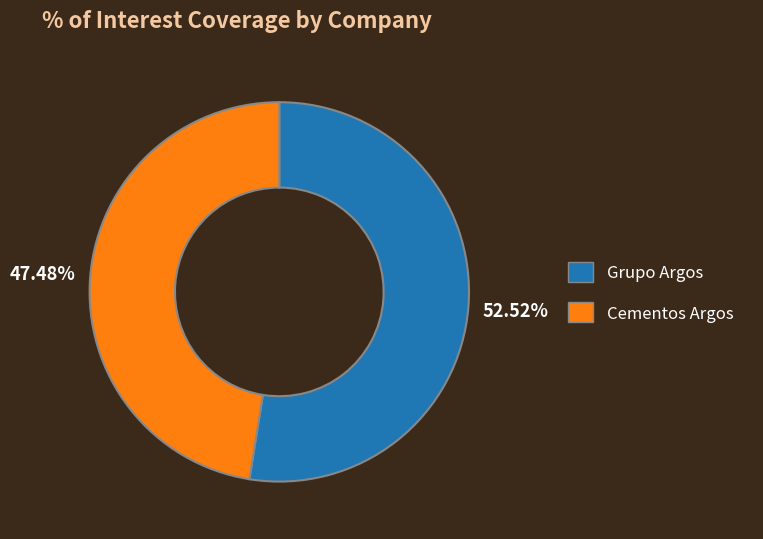

Does any single category account for the majority?

Yes